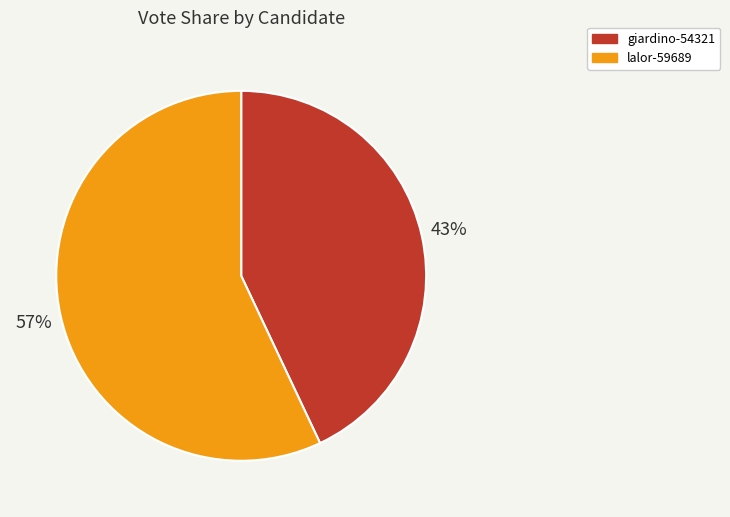

True or false: lalor-59689 accounts for 70% of the total.

False